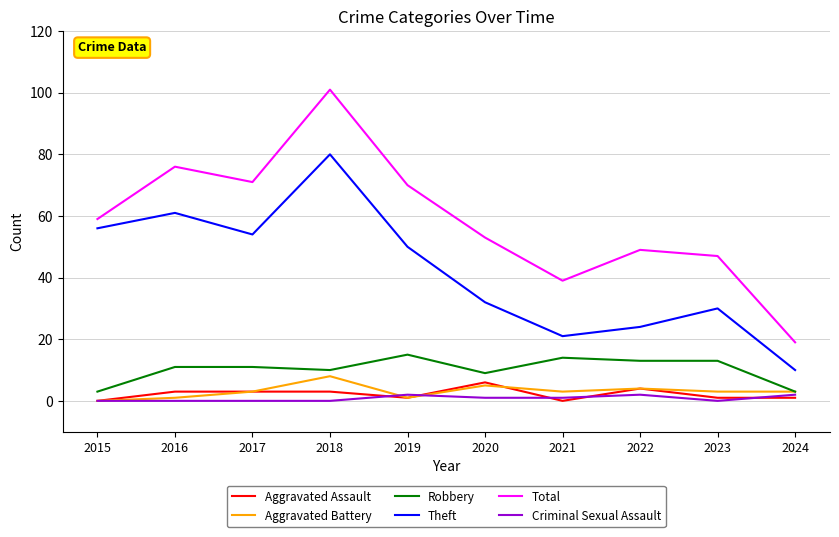

How many lines are shown in the chart?

6